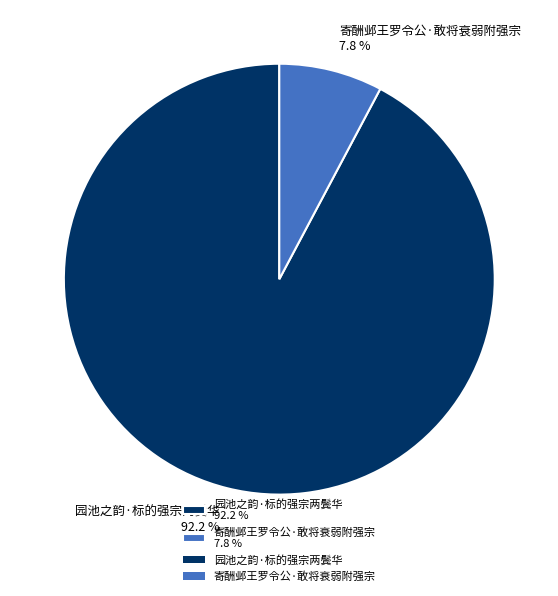

Count the number of slices in the pie.

2